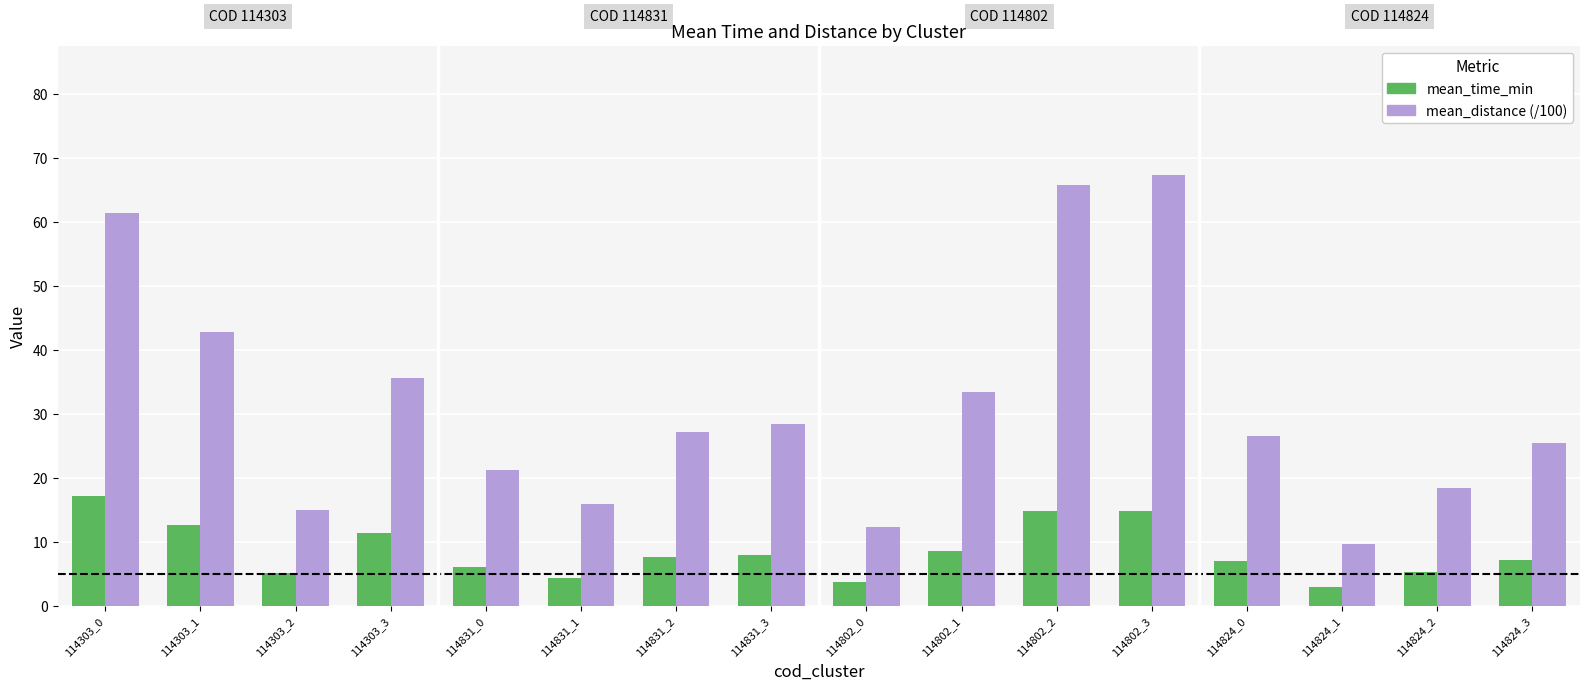

True or false: mean_time_min has a value of 17.1 at 114303_0.

True